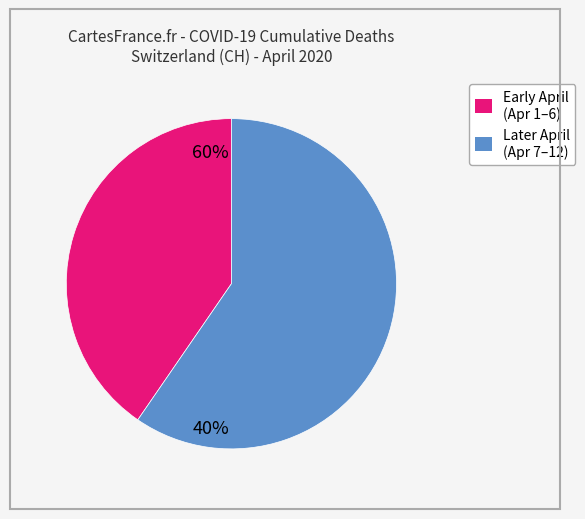

Is there a majority slice in this chart?

Yes